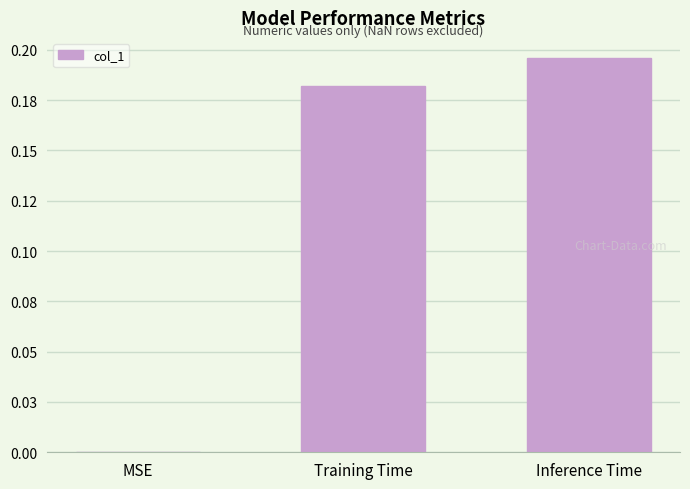

Are the bars horizontal?

No